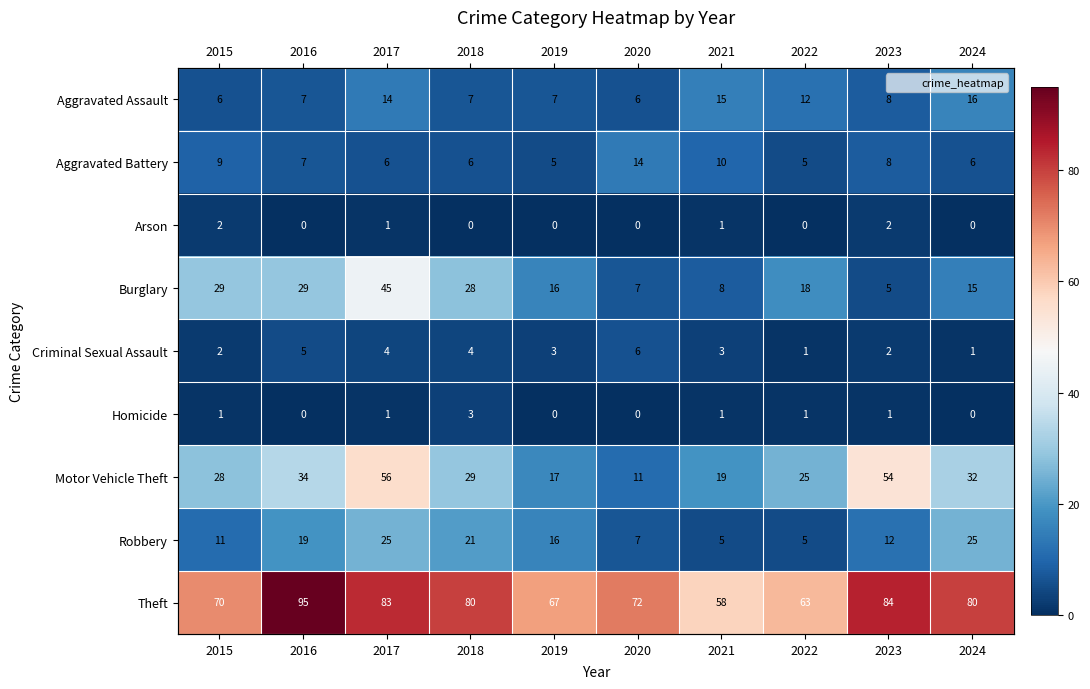

Which label corresponds to the largest value in the chart?

2016